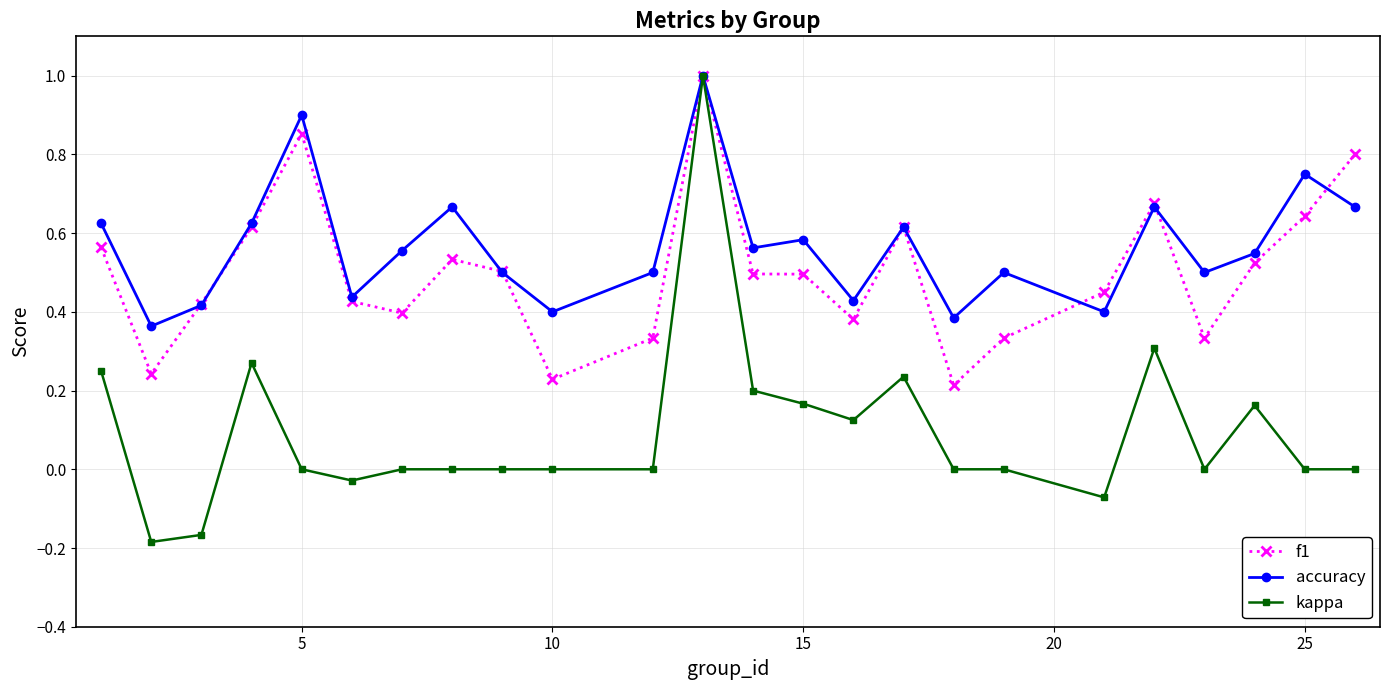

How many series are shown in this chart?

3